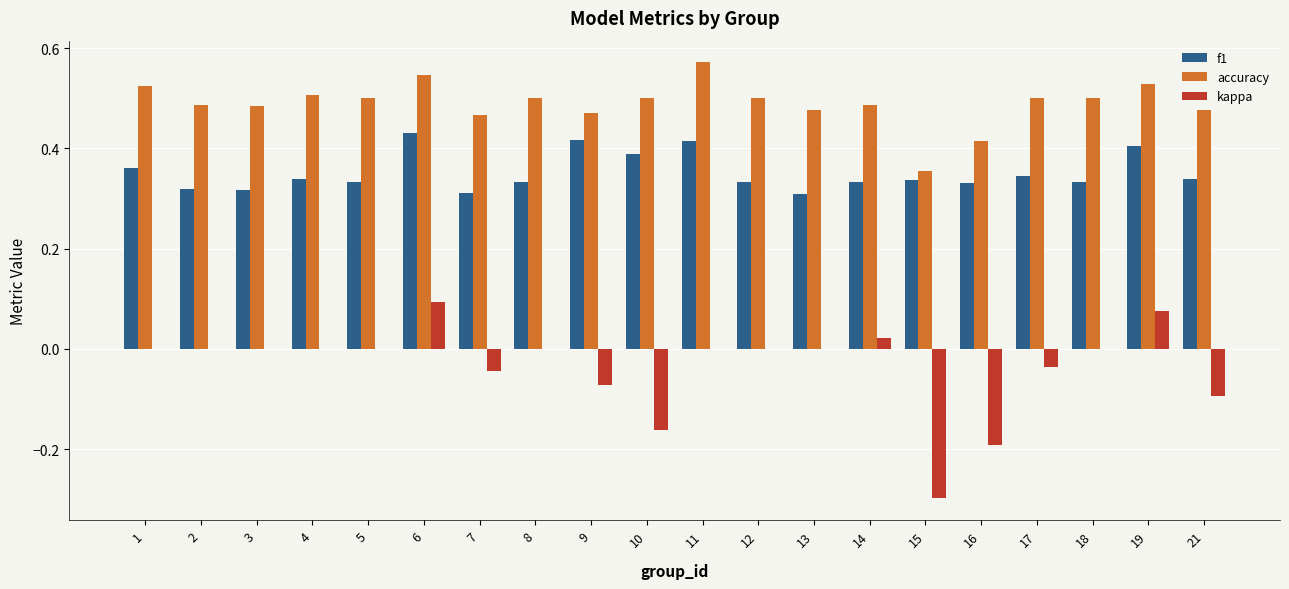

Which category has the highest value in the accuracy series?

11